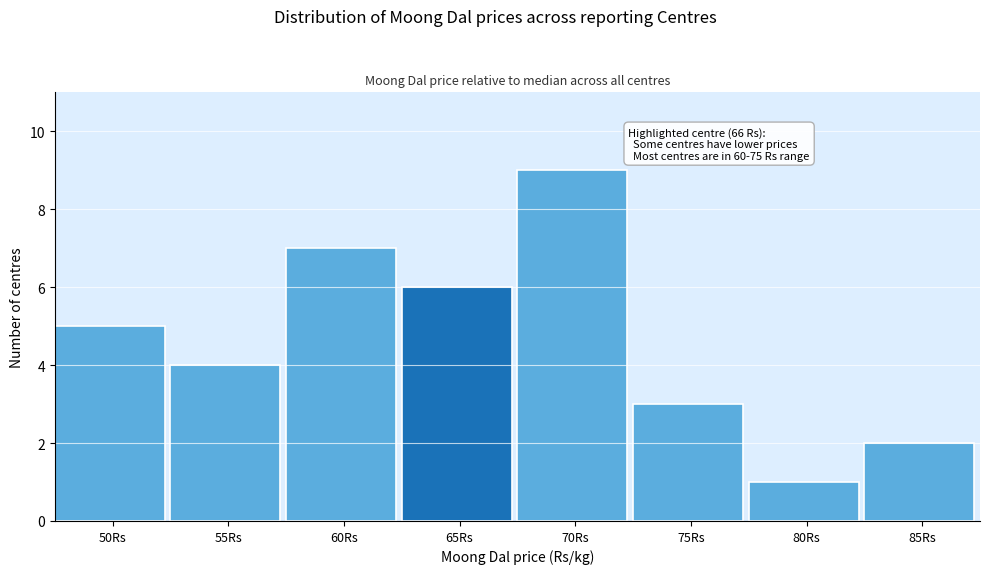

Reading right to left, what are all the values shown in this chart?

85Rs=2	80Rs=1	75Rs=3	70Rs=9	65Rs=6	60Rs=7	55Rs=4	50Rs=5